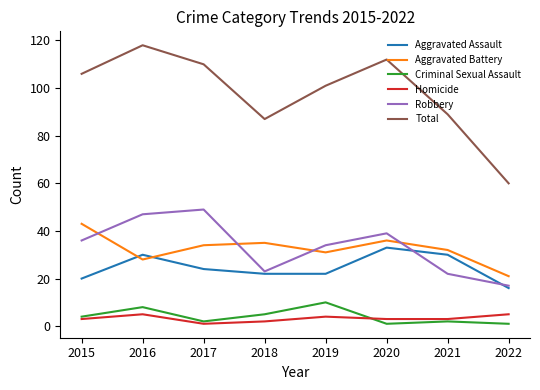

Which label corresponds to the largest value in the chart?

2016